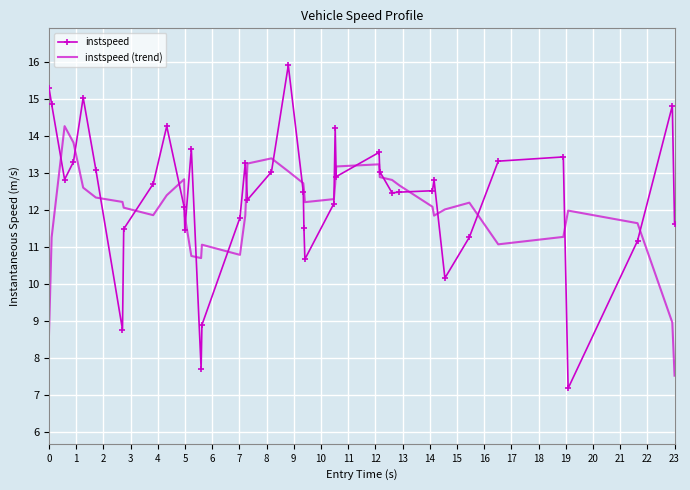

What is the minimum value for instspeed (trend)?

7.5